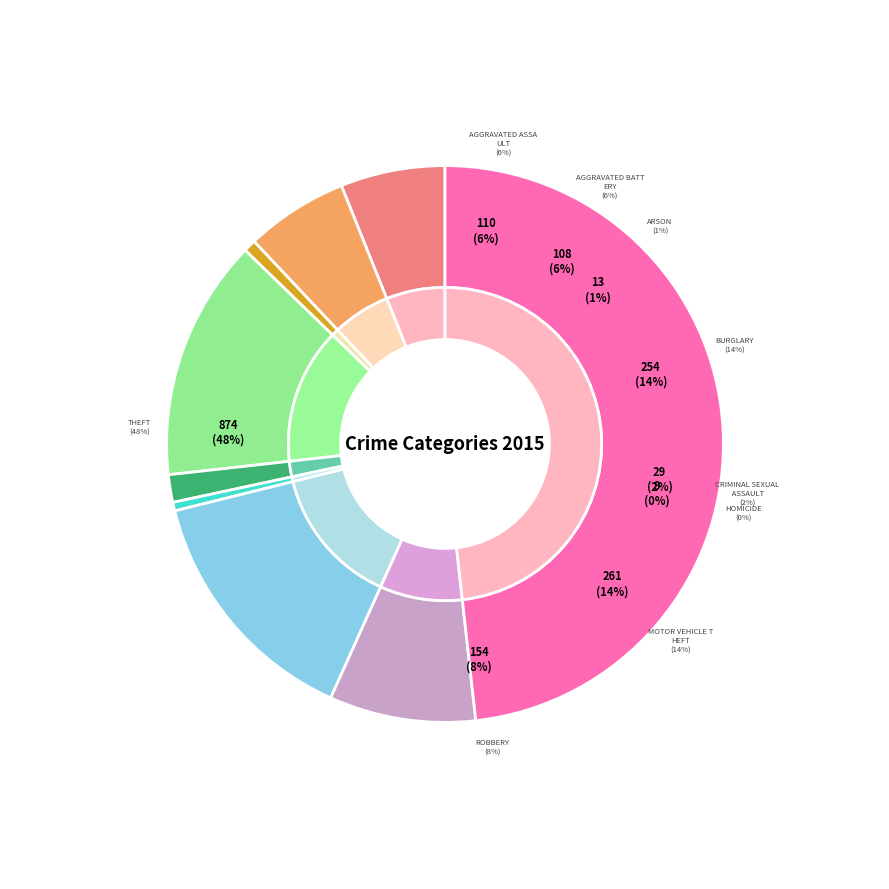

True or false: Aggravated Battery accounts for 1% of the total.

False